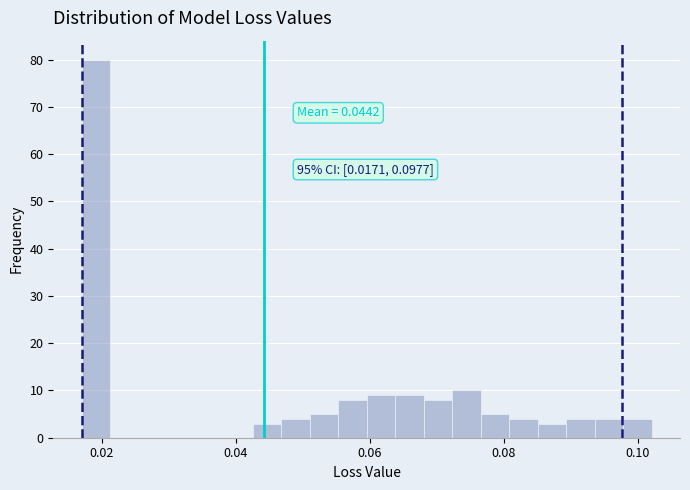

Read against the x-axis, roughly where is the centre of the tallest bar?

0.020